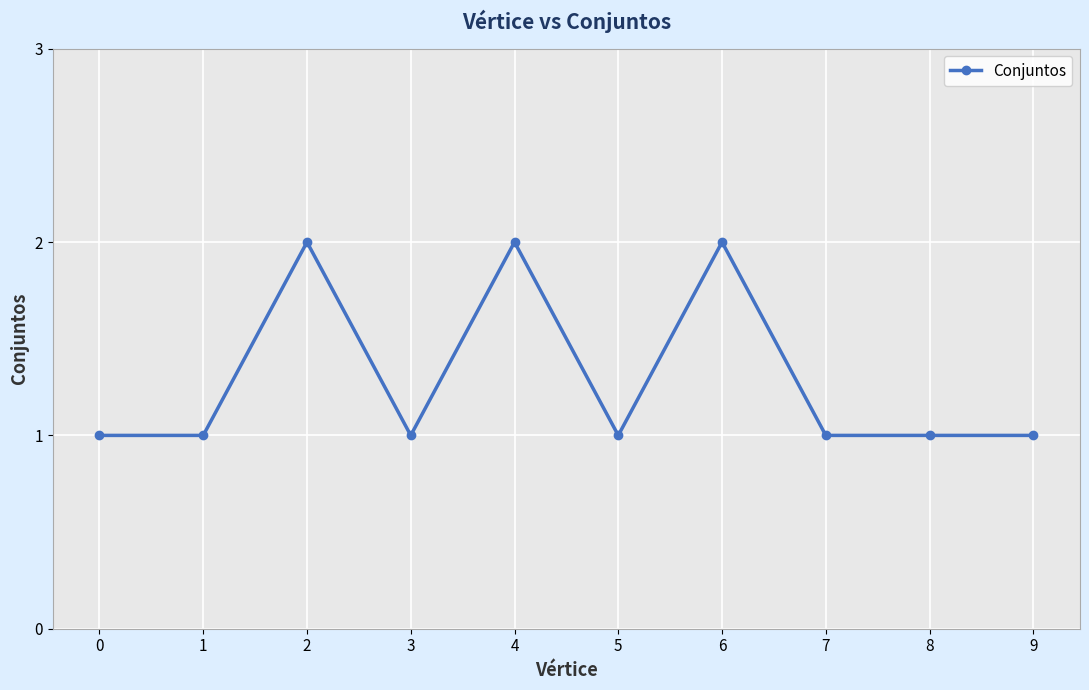

Is it true that the value at 9 is 1?

True